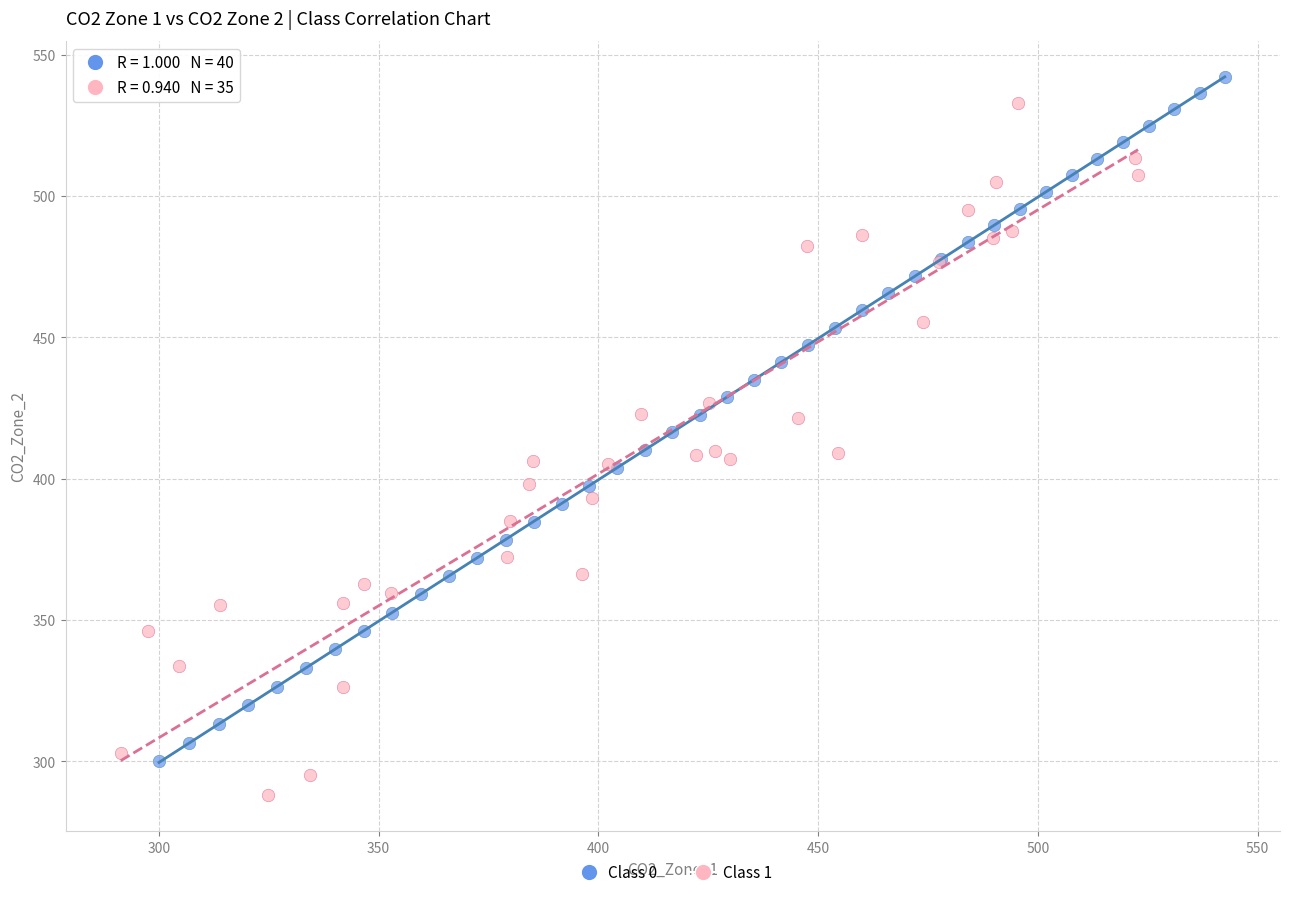

Which series contains the lowest Y value?

Class 1